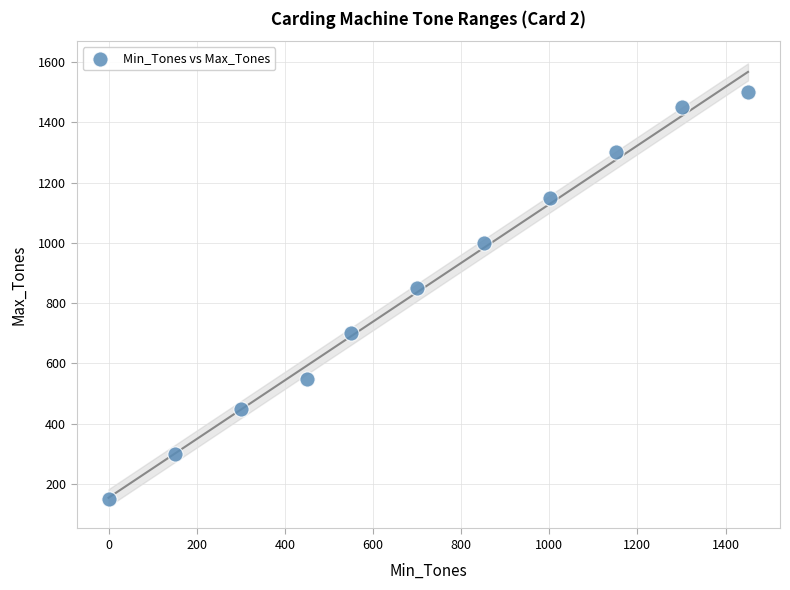

What Y value in the scatter plot is closest to 825?

850